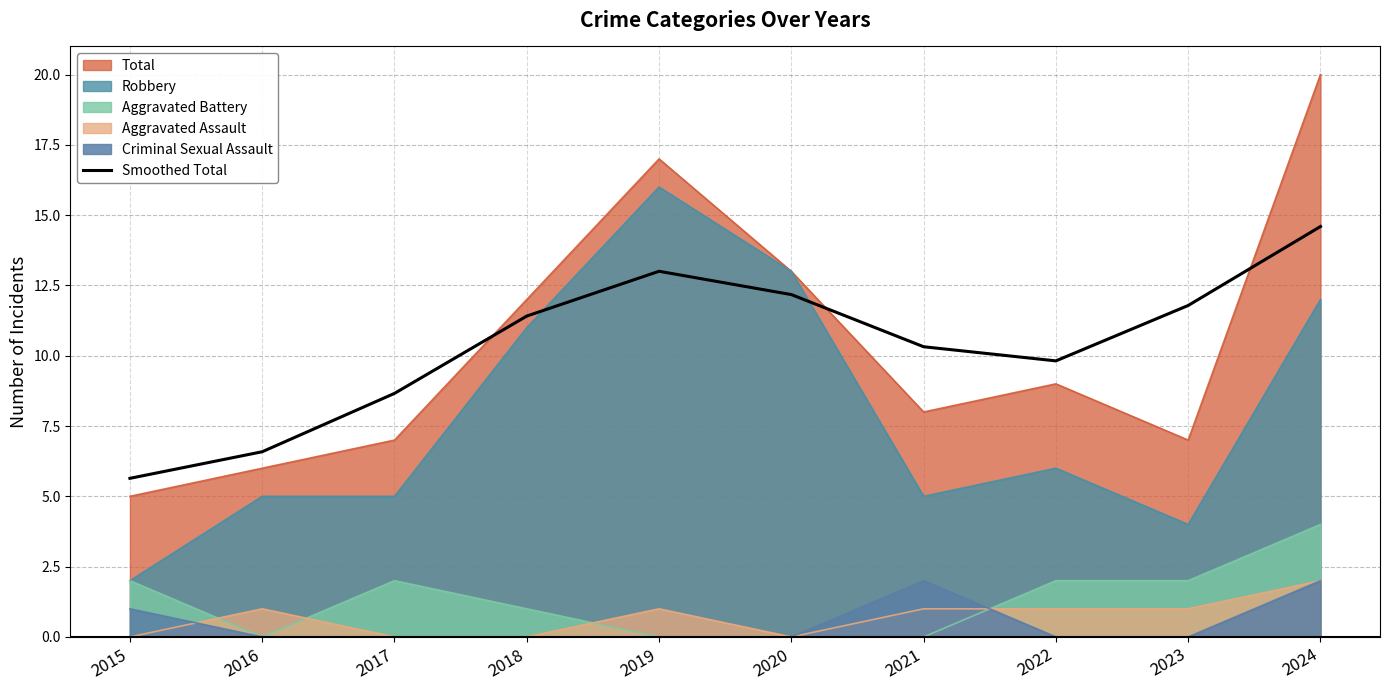

What is the value of the 5th point from the left?

13.0